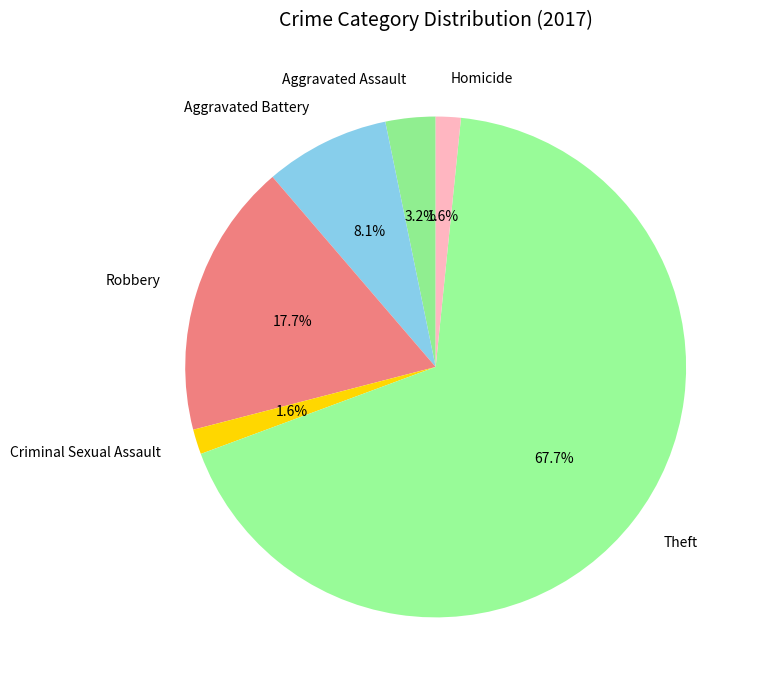

Which category has the biggest portion of the pie?

Theft